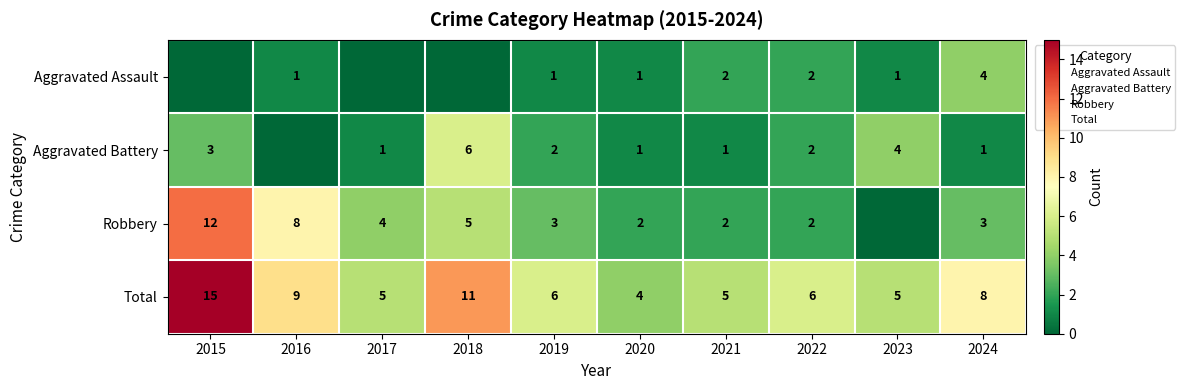

What is the greatest value displayed?

15